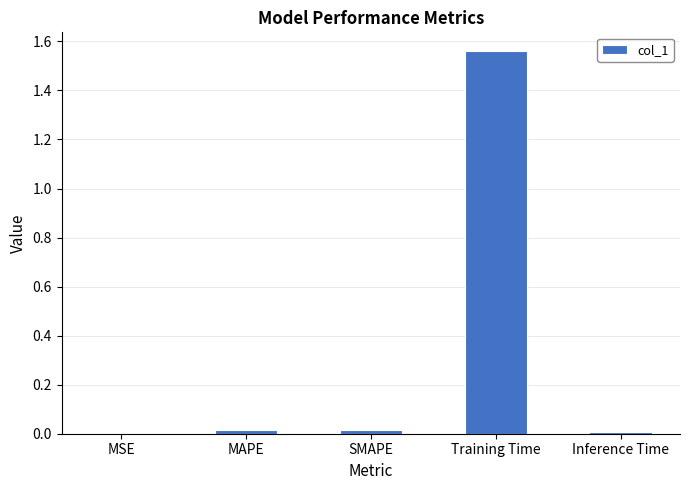

True or false: the data shows 0.0 at Inference Time.

True